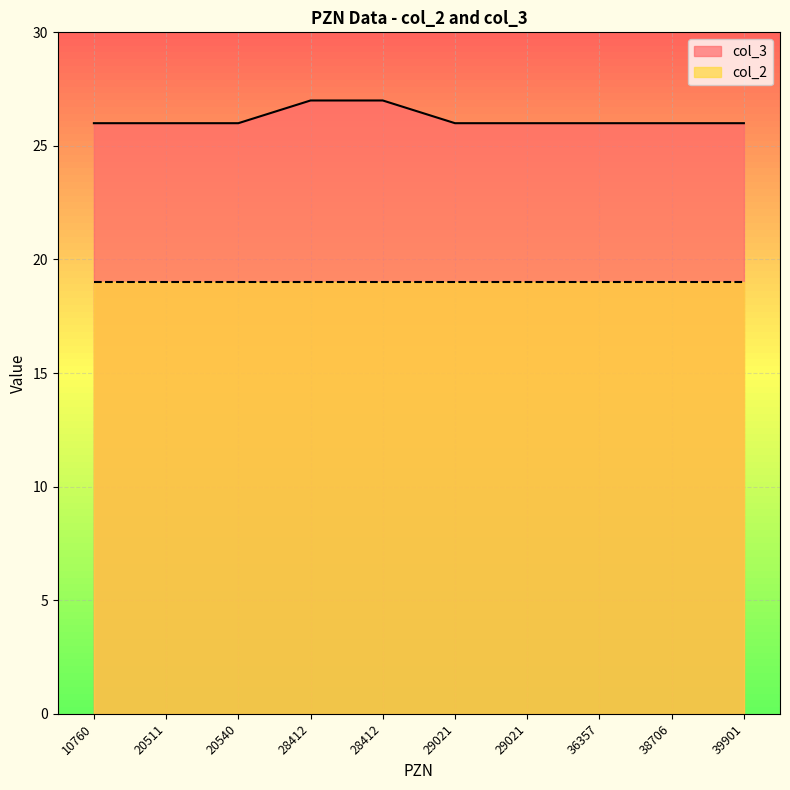

At which category does the chart reach its minimum across all series?

10760